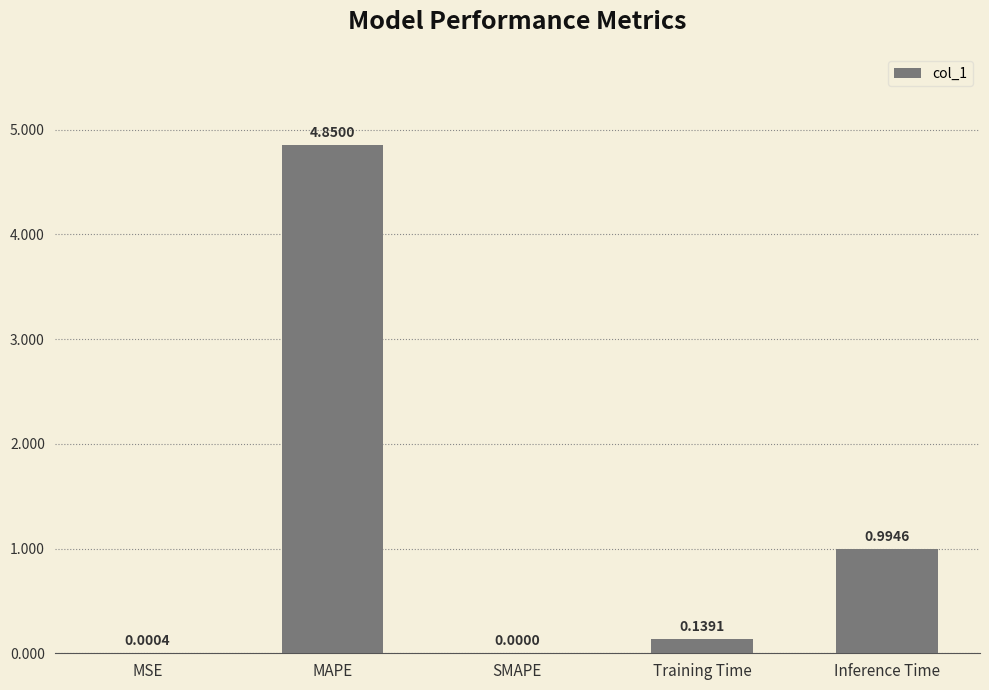

Which category has the highest value across all series?

MAPE